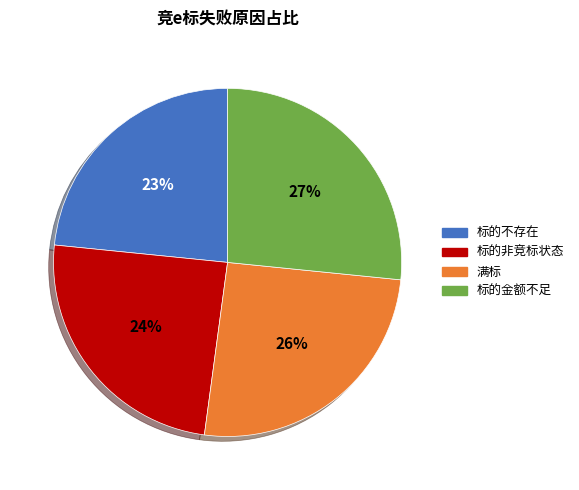

Do 标的金额不足 and 标的非竞标状态 together represent more than half of the pie?

Yes